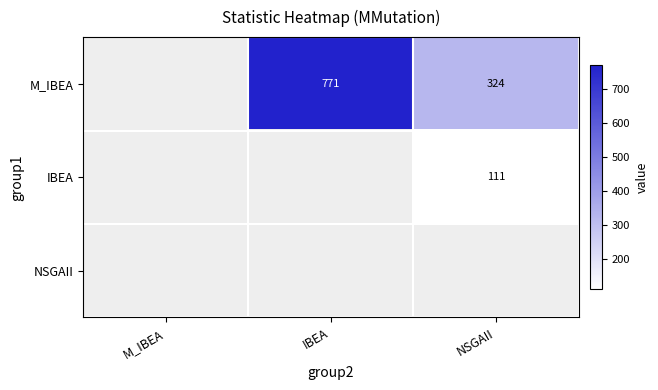

The M_IBEA series shows 200 at NSGAII. True or false?

False